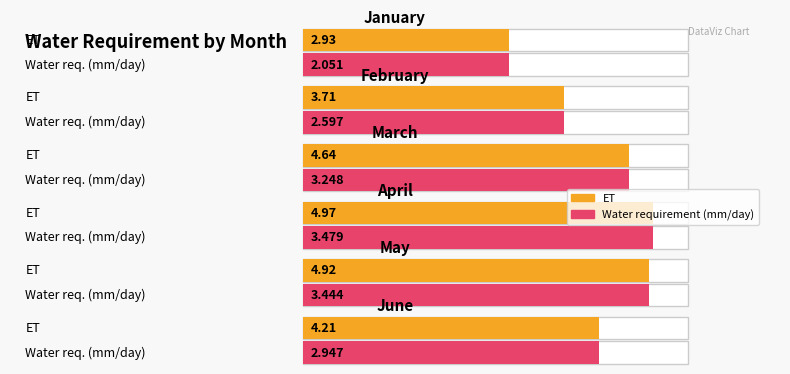

What is the value of the Water requirement (mm/day) bar at the 6th from the left?

2.9